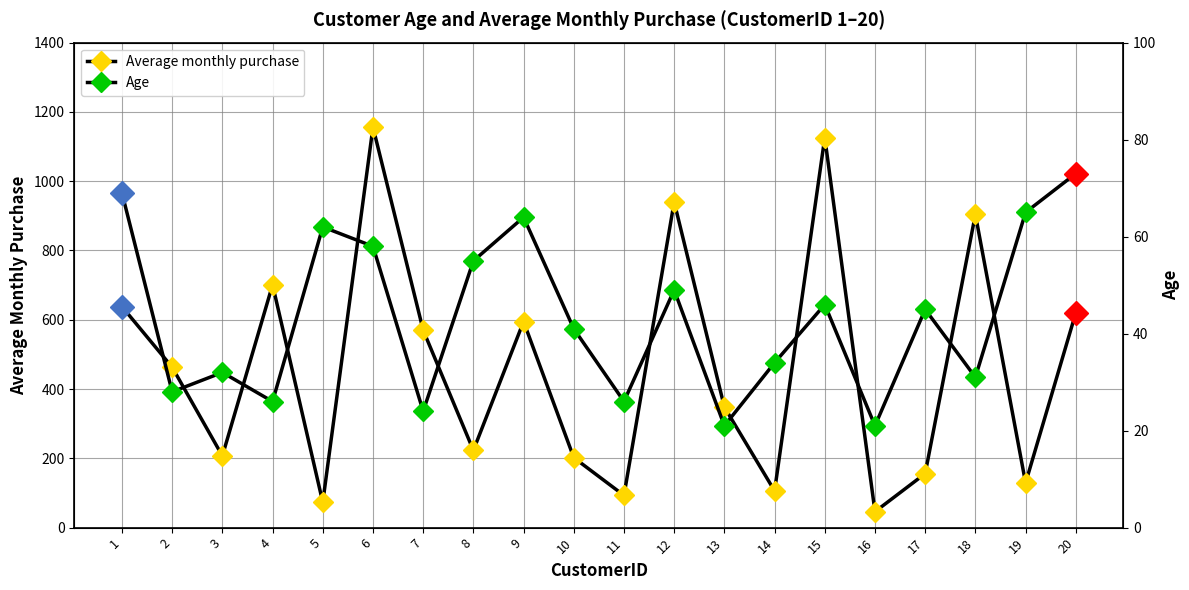

At which category does Average monthly purchase reach its first local peak?

4